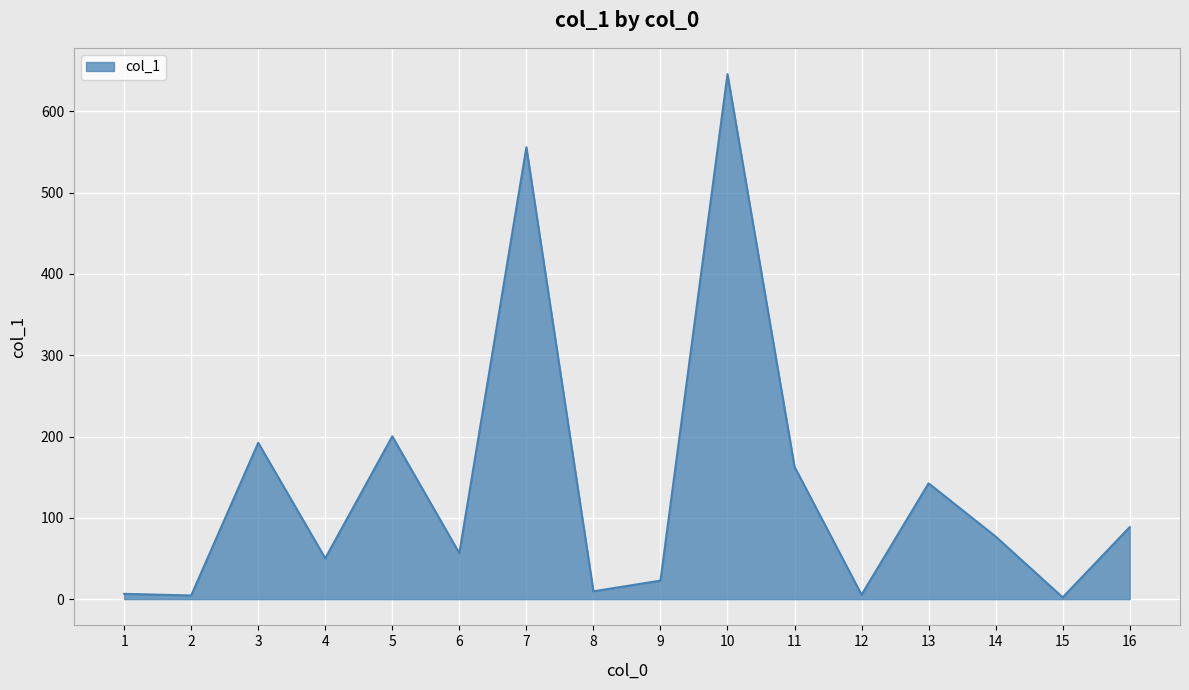

What is the smallest value displayed?

2.2